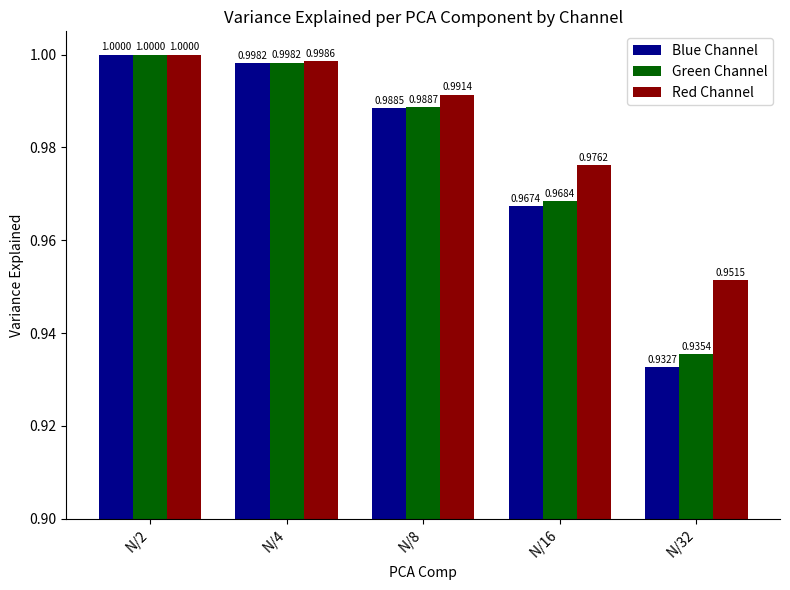

The Green Channel series shows 1.0 at N/8. True or false?

True